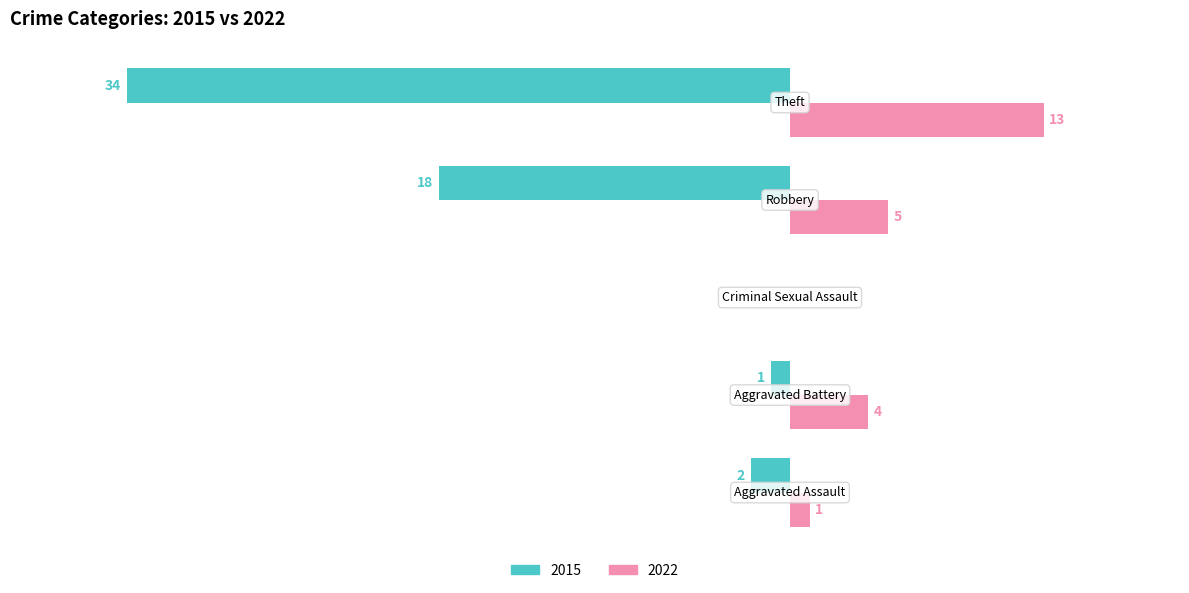

What is the maximum value shown in the chart?

13